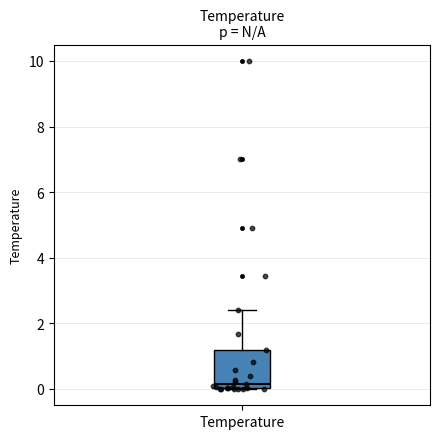

Read this box plot against the y-axis: the position of the median line, the range covered by the box, and the ends of both whiskers. The values are not printed on the chart, so give them approximately, as read against the axis.

median 0.2, box 0.0 to 1.2, whiskers 0.0 to 2.4